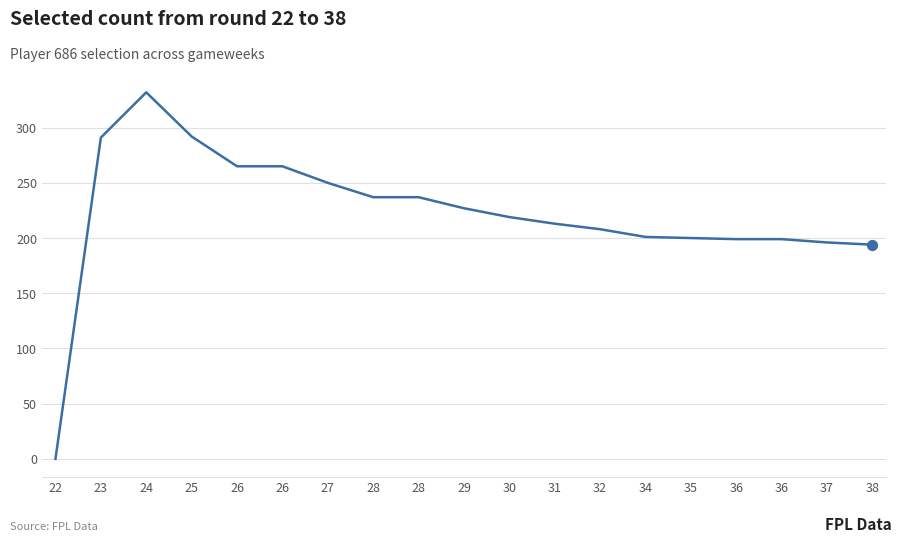

How many lines are shown in the chart?

1